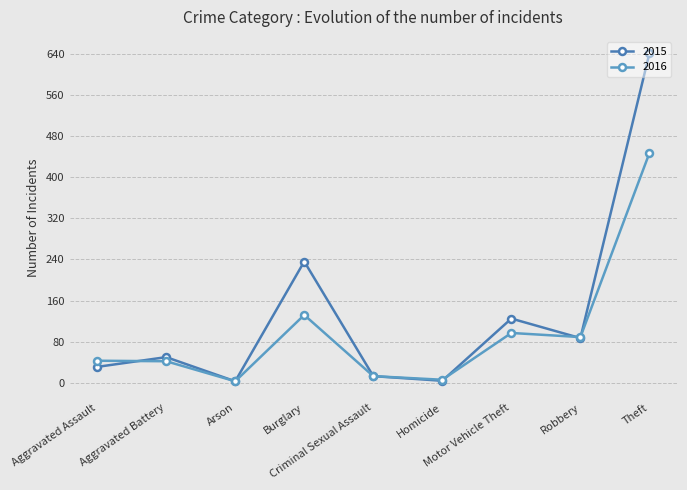

What position from the right is Burglary?

6